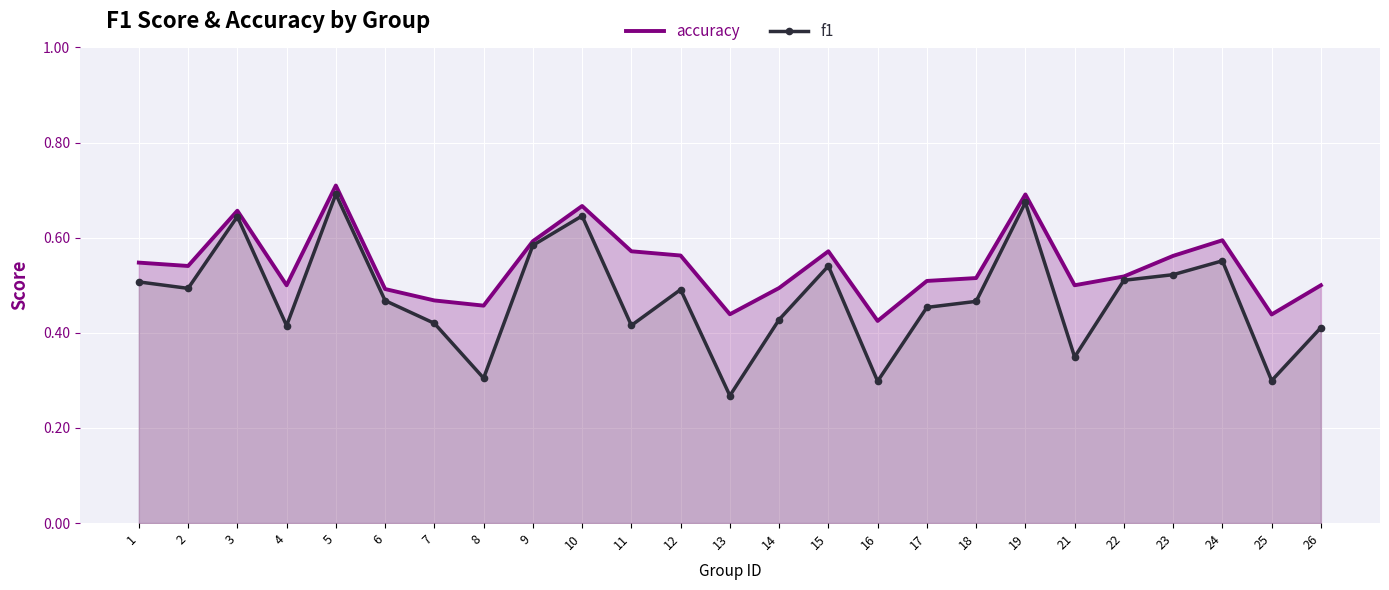

The accuracy series shows 0.8 at 17. True or false?

False